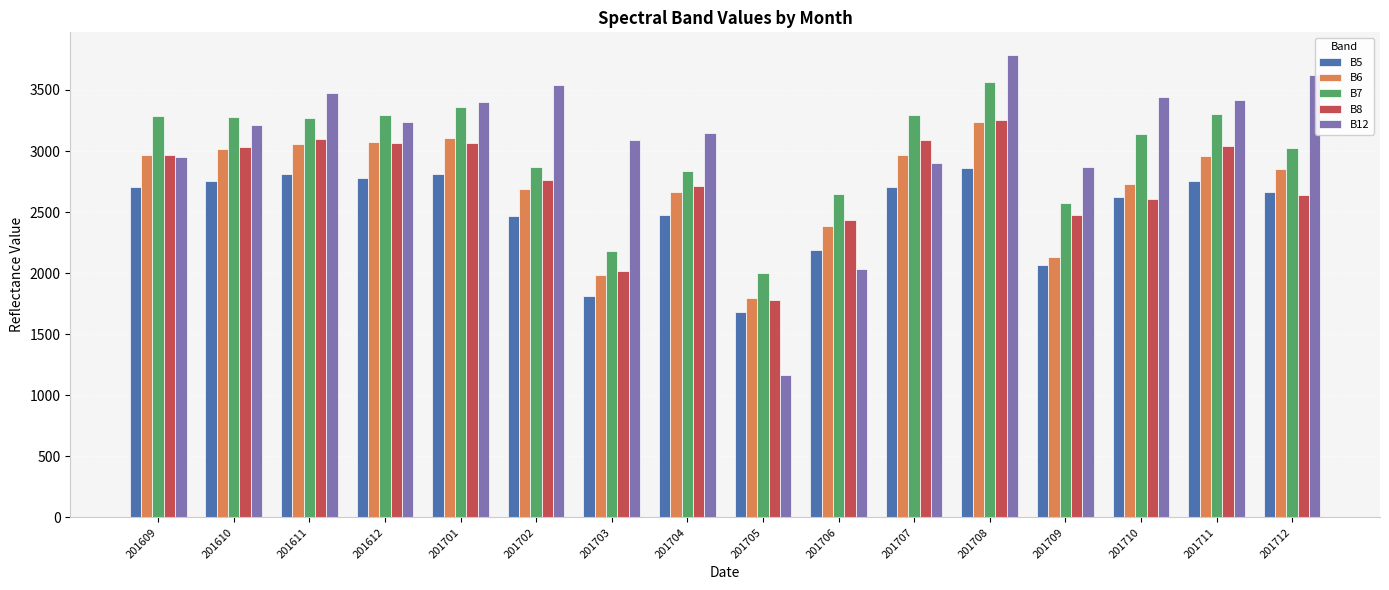

The B7 series shows 5437 at 201610. True or false?

False